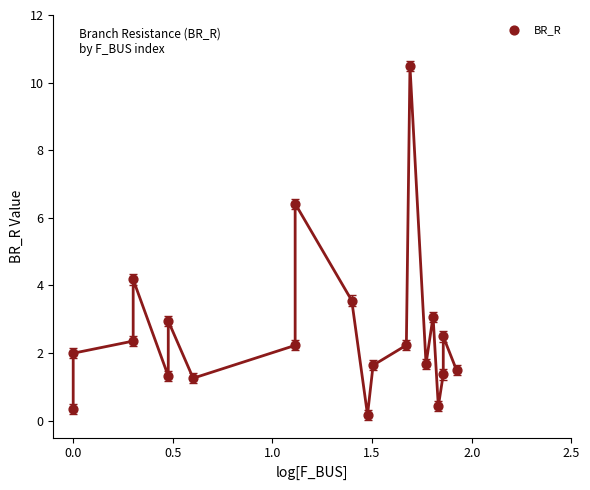

What Y value in the scatter plot is closest to 5?

4.2